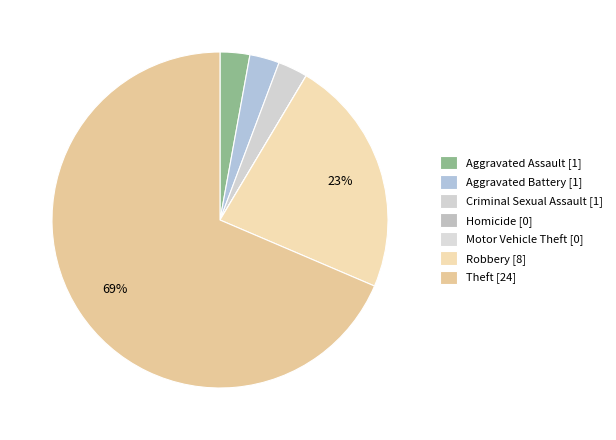

Which slice is the largest?

Theft